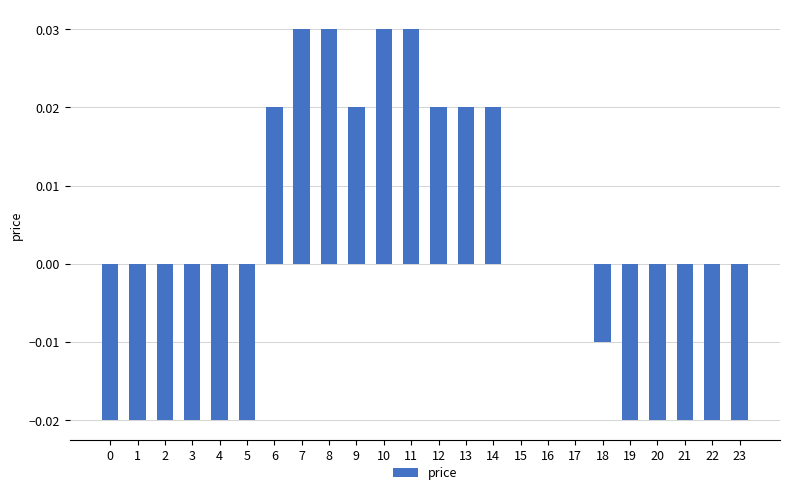

True or false: the data shows 0.0 at 16.

True